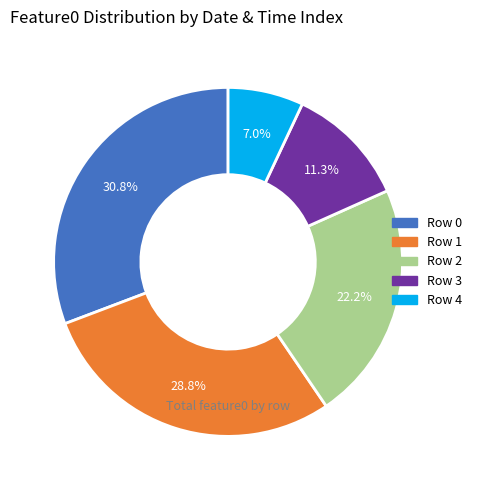

Is there any slice that represents more than half of the pie?

No